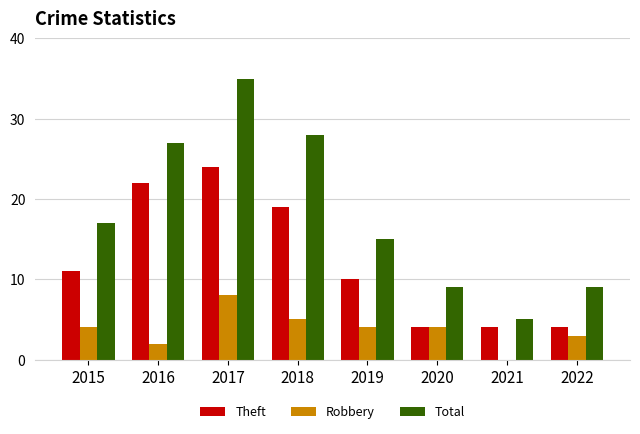

How many groups of bars are there?

8